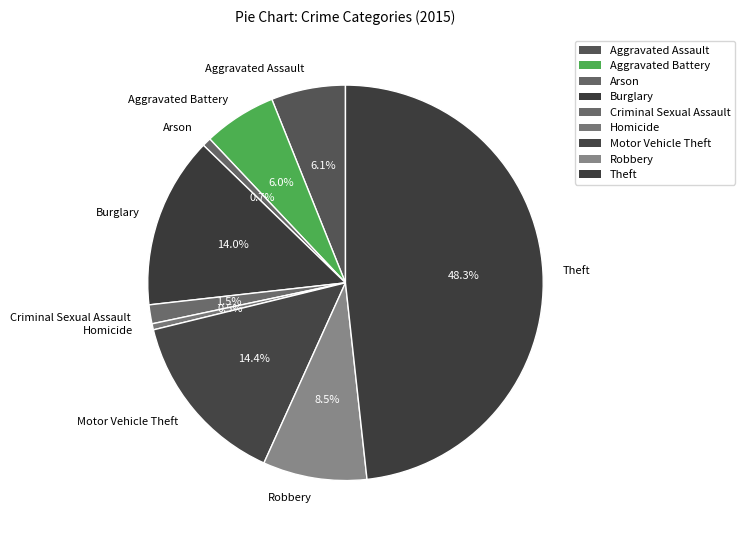

How many segments does this pie chart have?

9